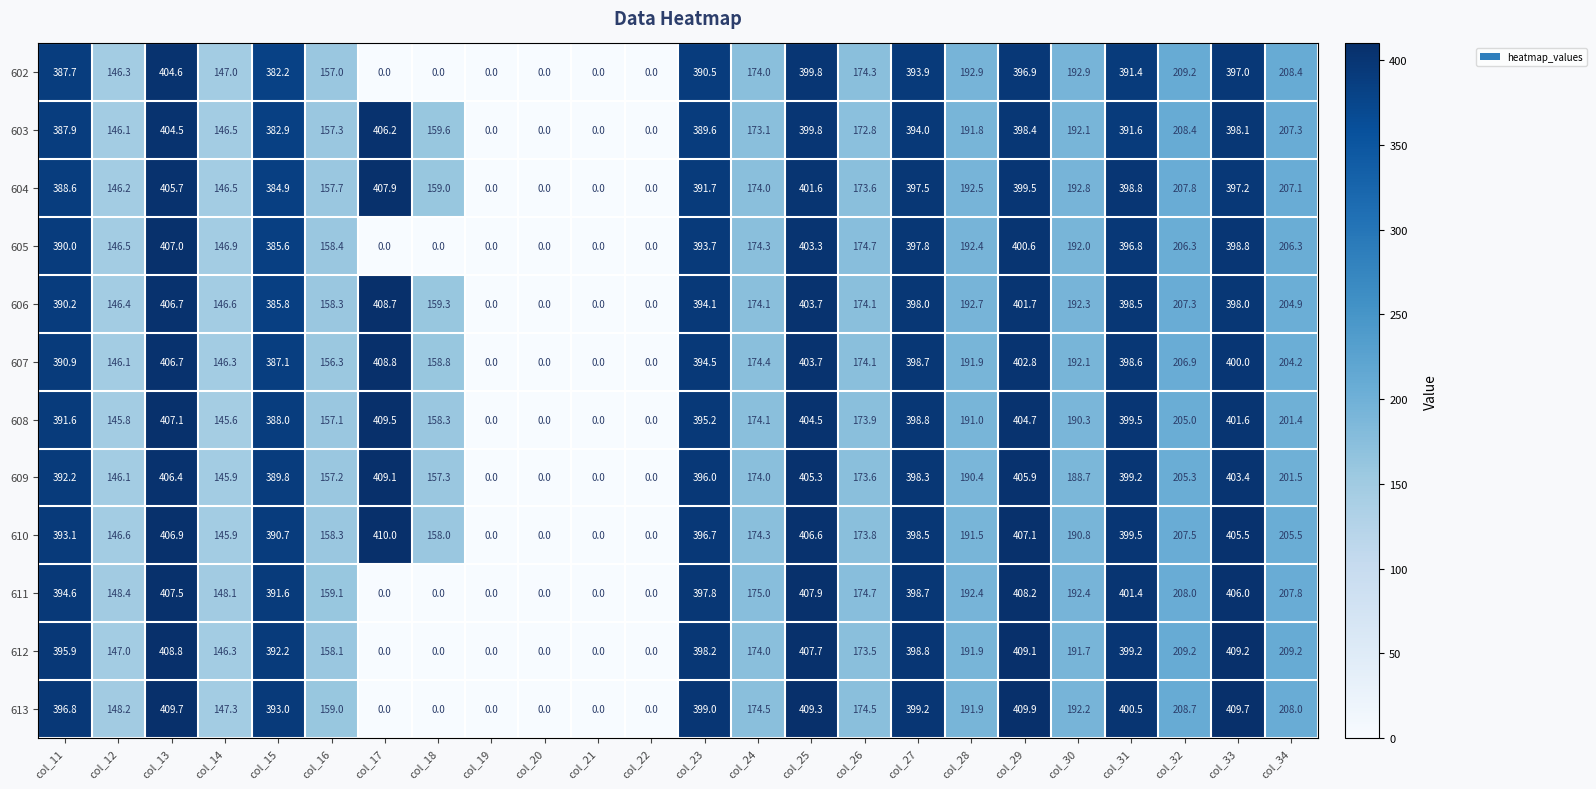

At which label does 603 first exceed 207?

col_11